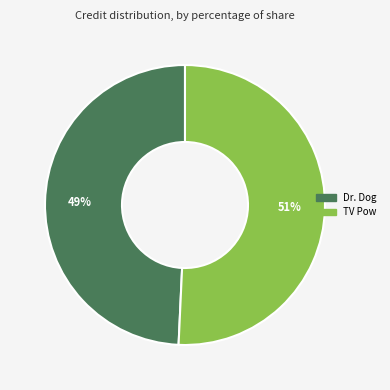

To the nearest percent, what portion does Dr. Dog represent?

49%